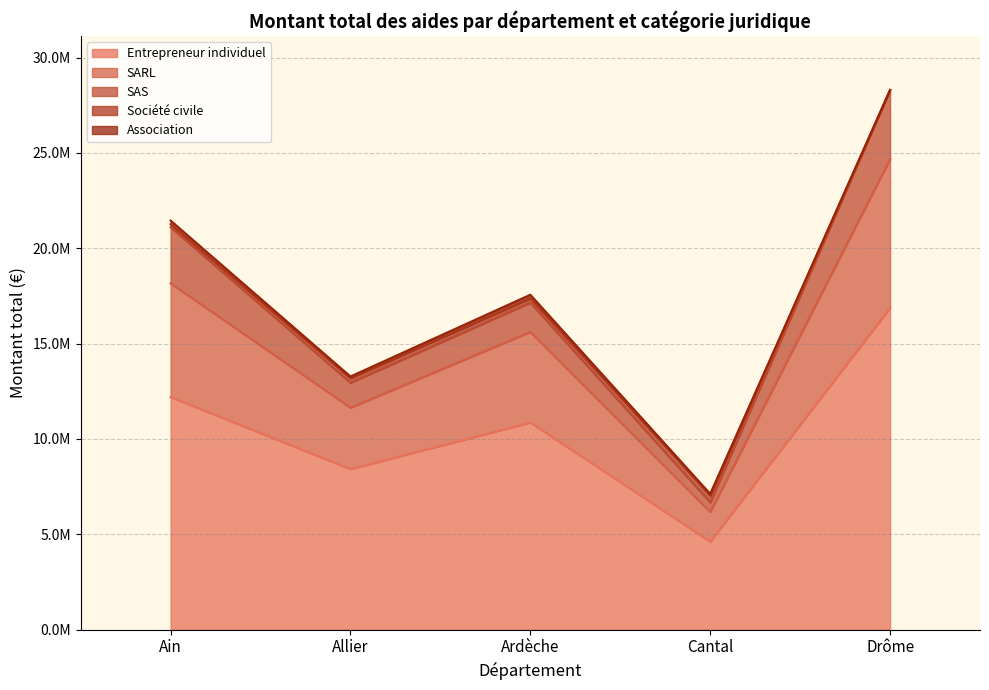

What is the sum of all Entrepreneur individuel values?

52965593